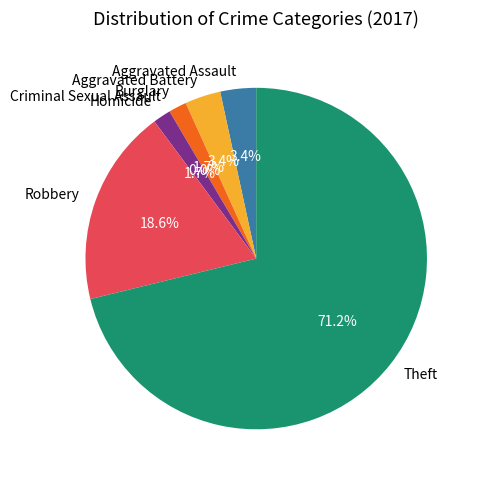

Does any single category account for the majority?

Yes